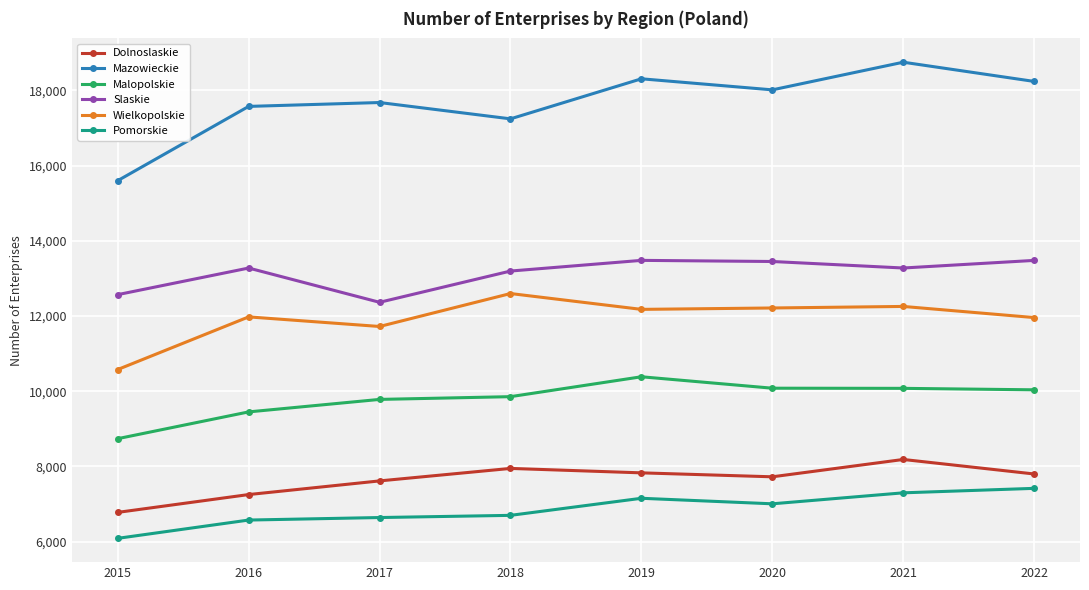

What is the sum of the Dolnoslaskie values at 2022 and 2015?

14579